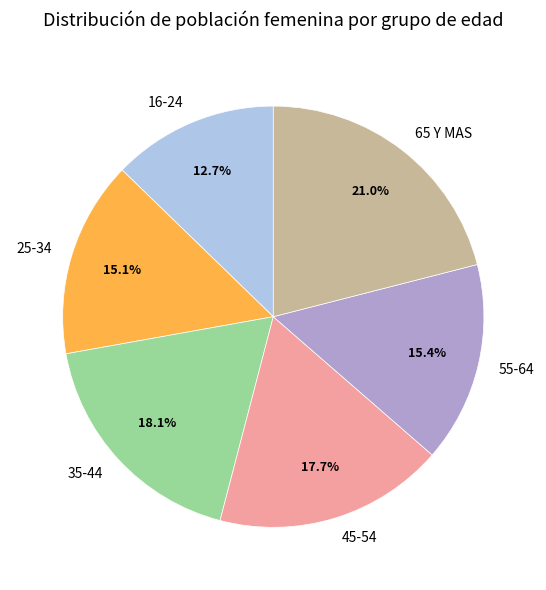

Approximately how many times larger is the value at 16-24 compared to 35-44?

0.7